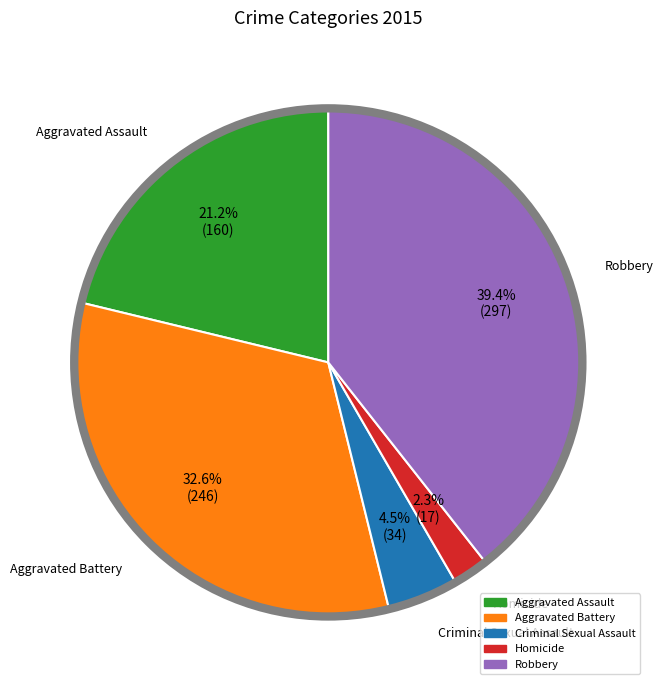

Rank the categories by value from lowest to highest.

Homicide, Criminal Sexual Assault, Aggravated Assault, Aggravated Battery, Robbery